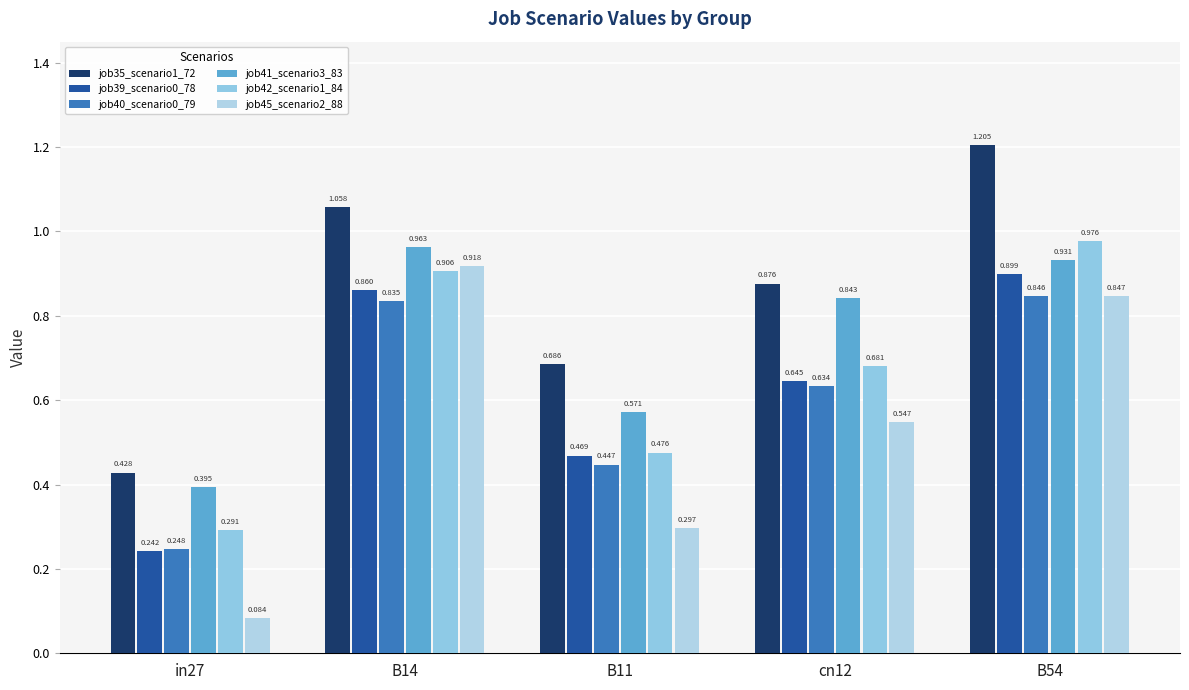

What is the greatest value displayed?

1.2